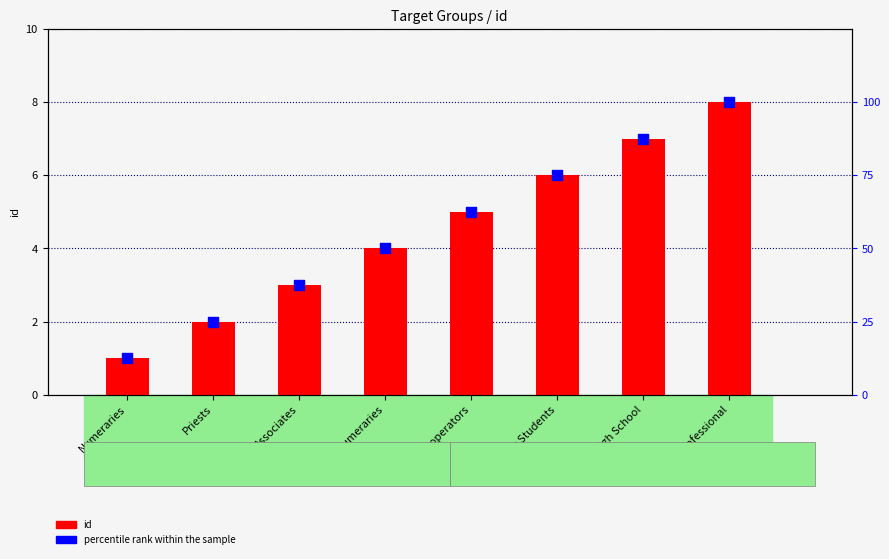

Which series contains the highest Y value?

percentile rank within the sample